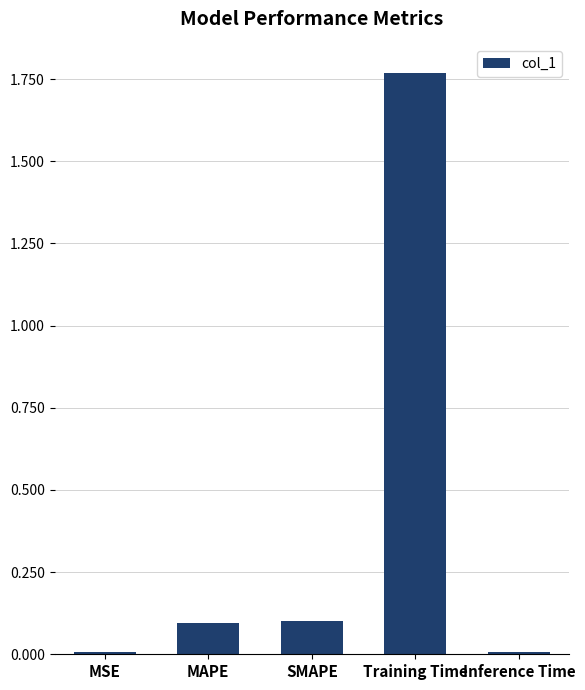

What is the label of the 3rd bar from the left?

SMAPE